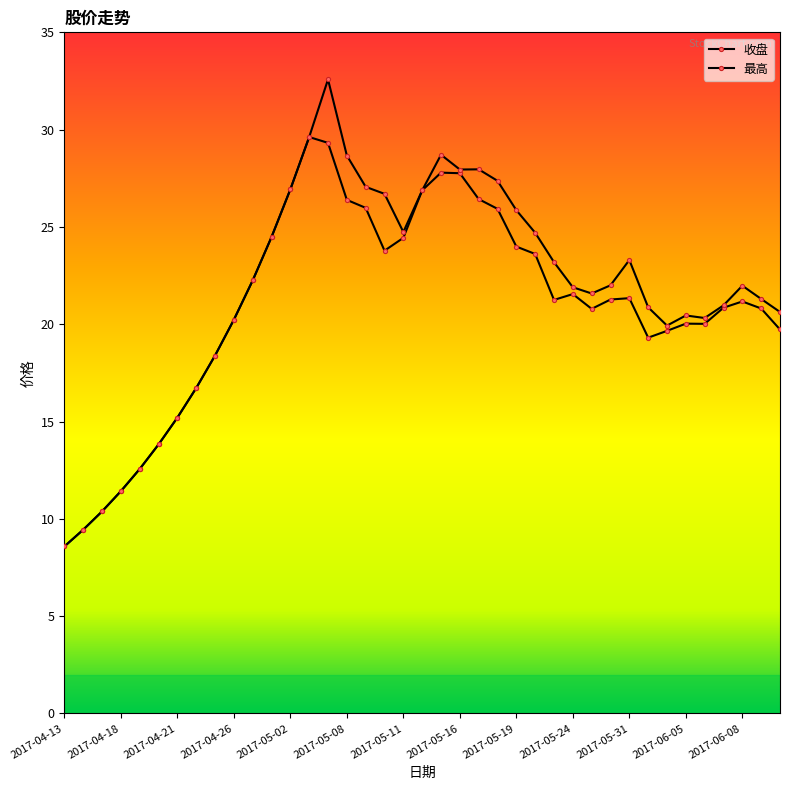

At how many categories does at least one series exceed 27?

8